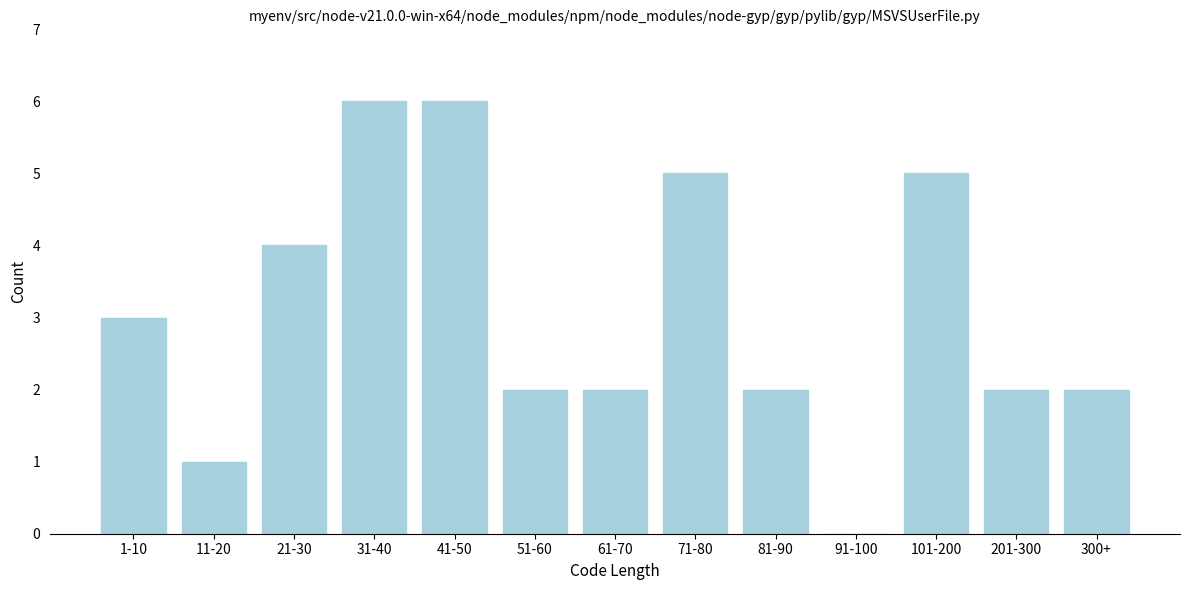

What is the maximum value shown in the chart?

6